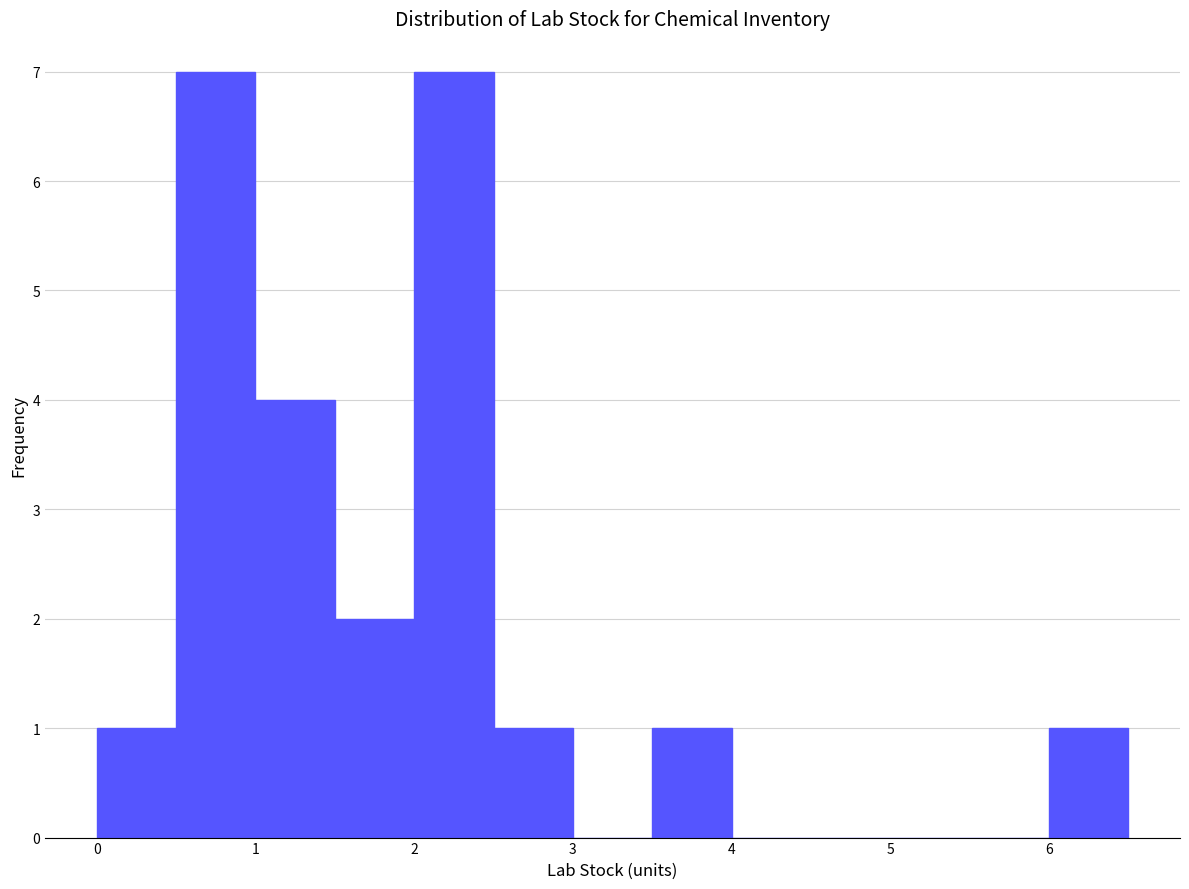

What is the height of the bar covering 6.0 to 6.5 on the x-axis? The values are not printed on the chart, so give them approximately, as read against the axis.

1